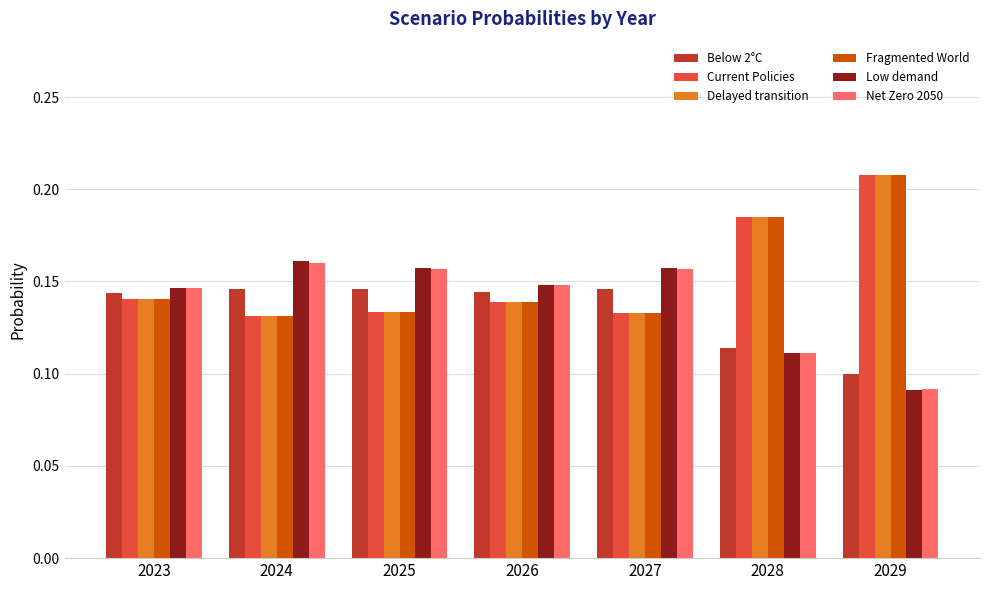

At how many categories does at least one series exceed 0?

7